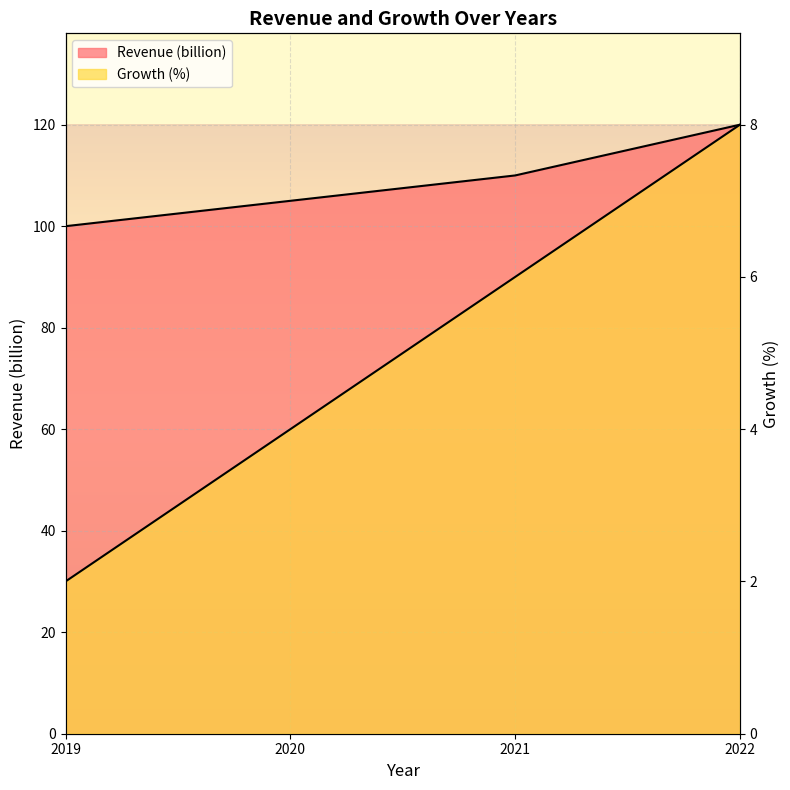

Which category has the highest value in the Growth (%) series?

2022